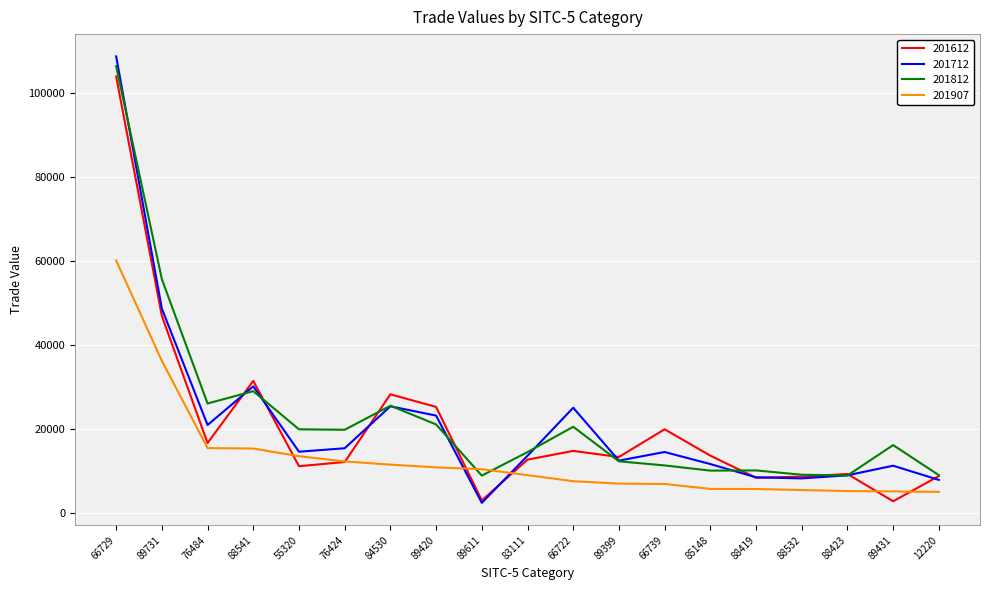

What is the sum of all 201712 values?

410161.1